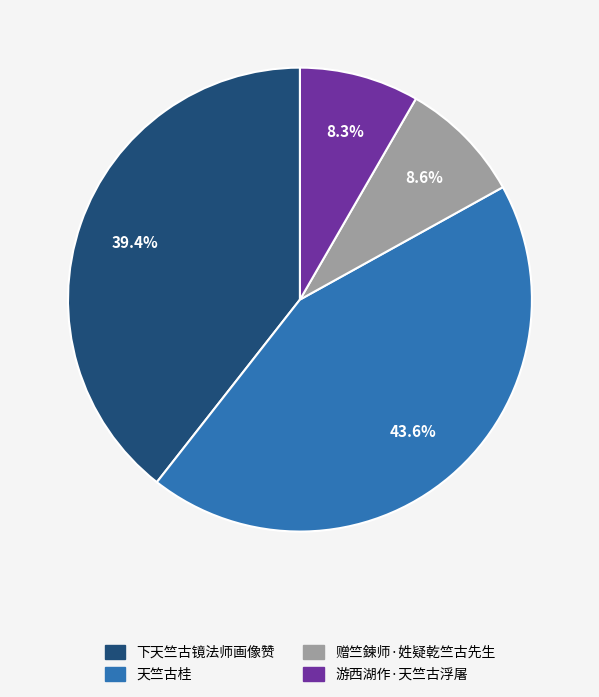

What percentage do 游西湖作·天竺古浮屠 and 下天竺古镜法师画像赞 together represent?

47.7%